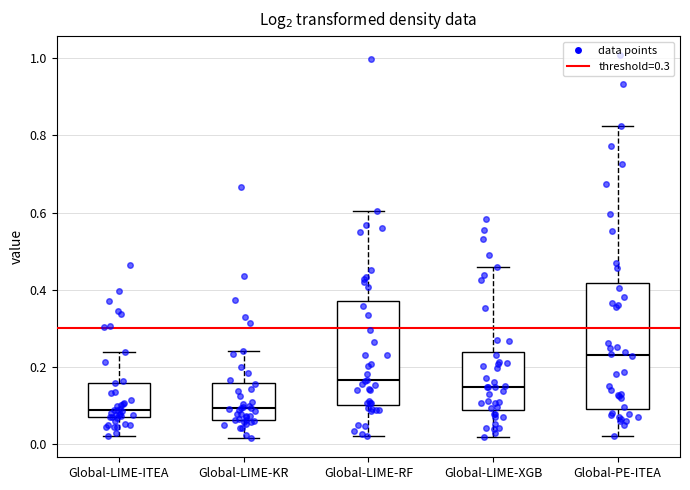

Reading left to right, transcribe this box plot: for each box, give where its median line is, the range the box spans, and where its two whiskers end, as read against the y-axis. The values are not printed on the chart, so give them approximately, as read against the axis.

Global-LIME-ITEA: median 0.08, box 0.06 to 0.16, whiskers 0.02 to 0.24
Global-LIME-KR: median 0.10, box 0.06 to 0.16, whiskers 0.02 to 0.24
Global-LIME-RF: median 0.16, box 0.10 to 0.36, whiskers 0.02 to 0.60
Global-LIME-XGB: median 0.14, box 0.08 to 0.24, whiskers 0.02 to 0.46
Global-PE-ITEA: median 0.24, box 0.10 to 0.42, whiskers 0.02 to 0.82